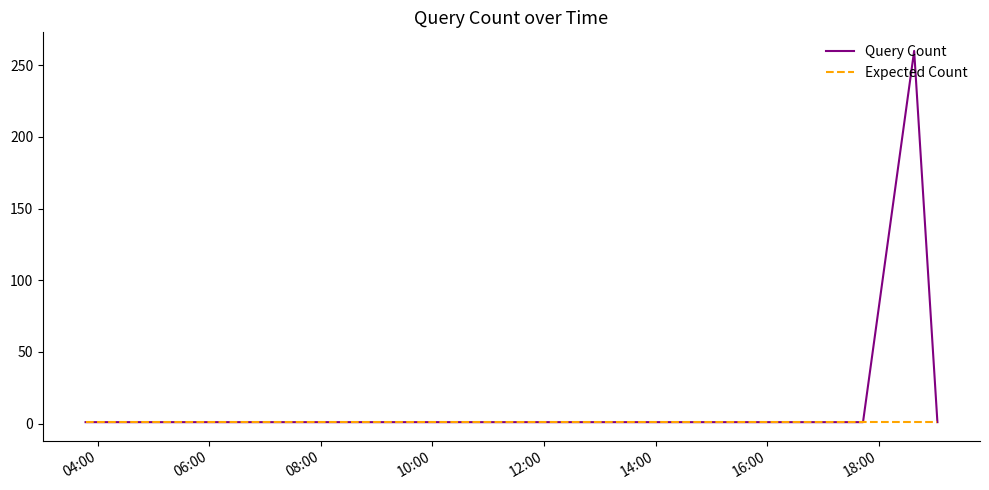

Reading left to right, transcribe all the data shown in this chart.

Query Count: 1.0	1.0	1.0	260.0	1.0
Expected Count: 1.0	1.0	1.0	1.0	1.0